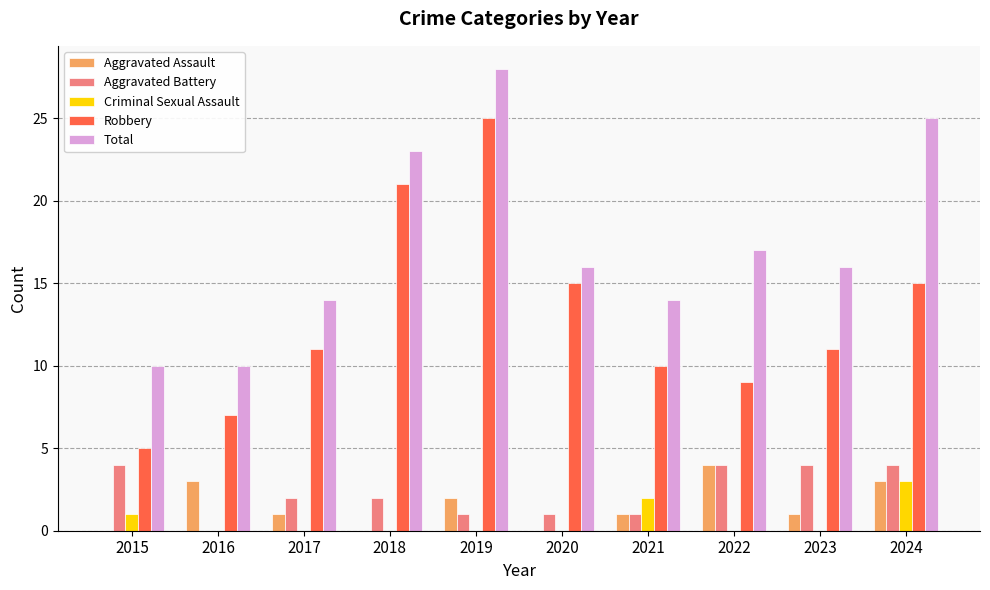

What is the difference between the Total values at 2023 and 2024?

9